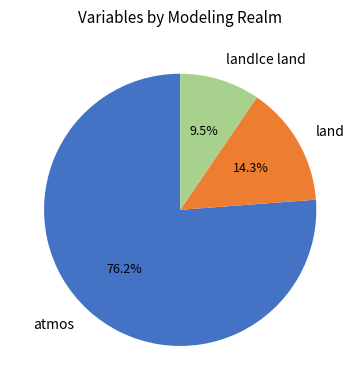

Count the number of slices in the pie.

3